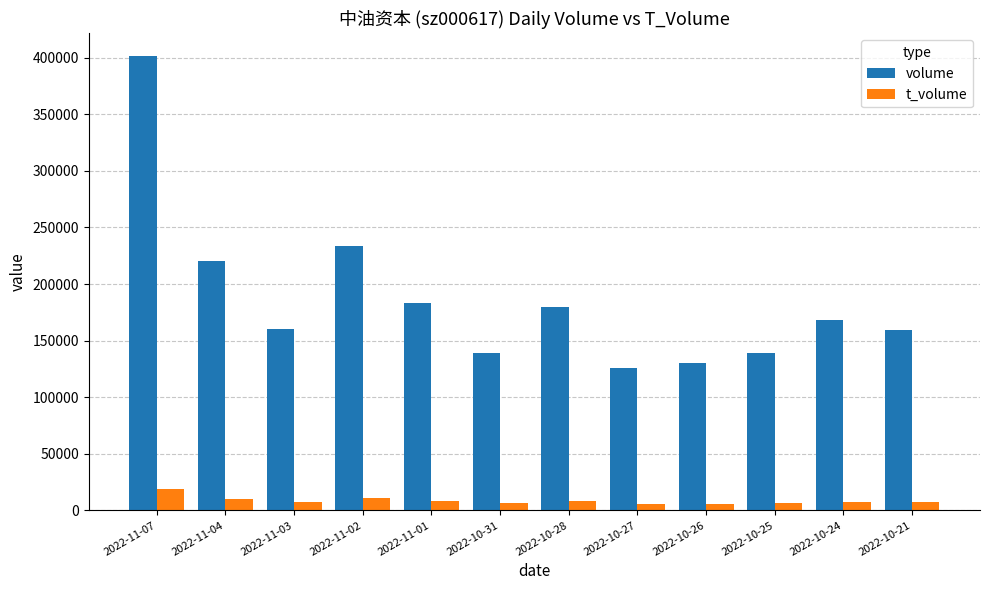

At how many categories does at least one series exceed 291094?

1